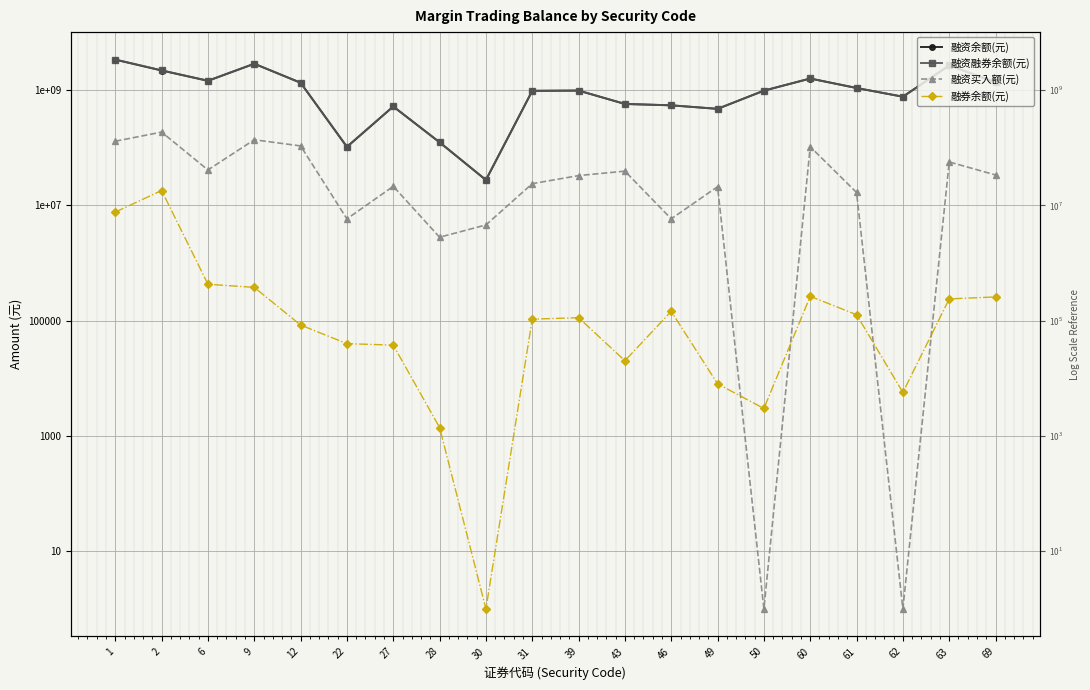

How many values in the 融资融券余额(元) series are below 985214543?

10